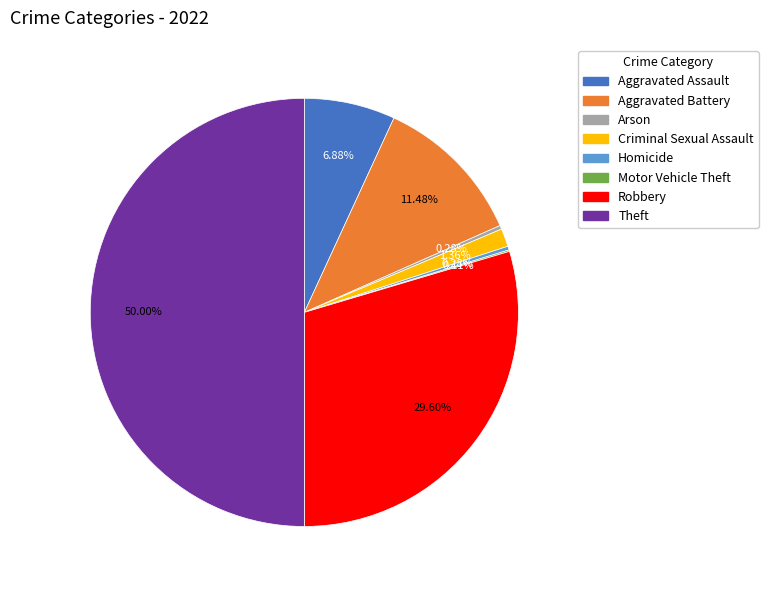

What is the ratio of the value at Criminal Sexual Assault to the value at Arson?

4.8